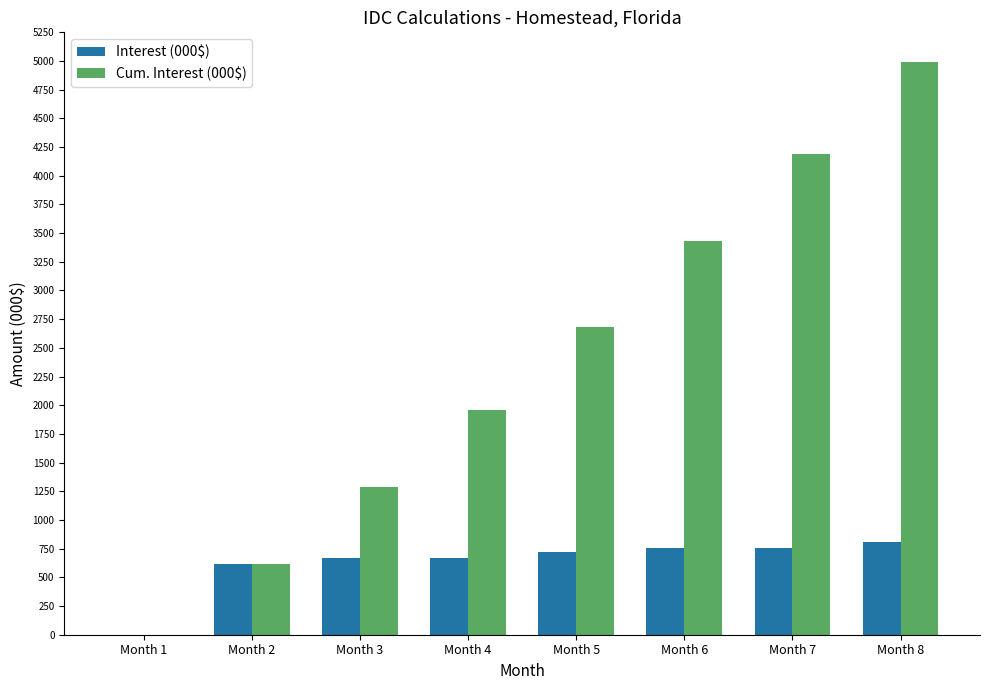

Is it true that Cum. Interest (000$) equals 0.0 at Month 1?

True